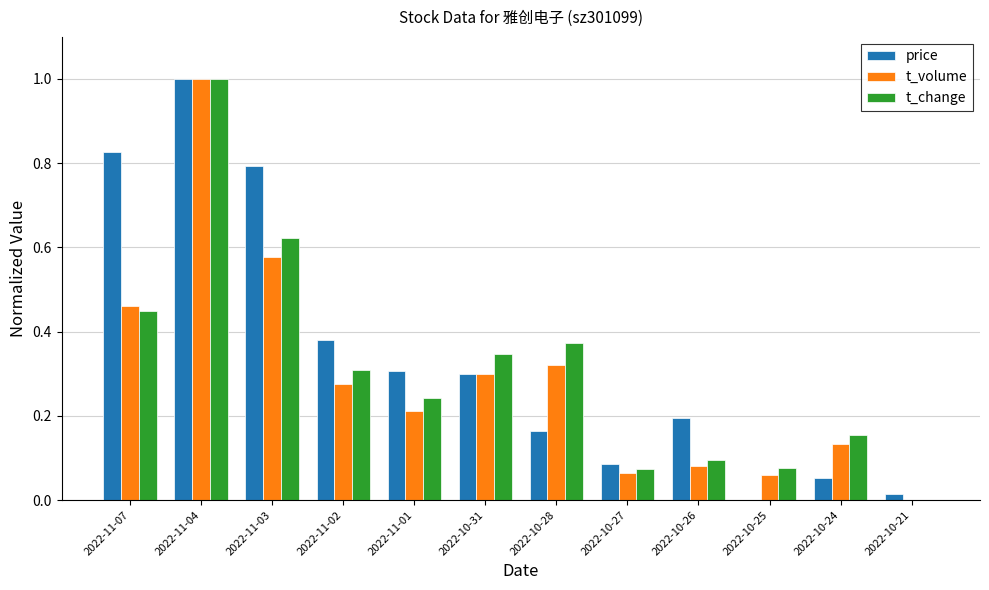

Is it true that t_volume equals 0.1 at 2022-10-24?

True